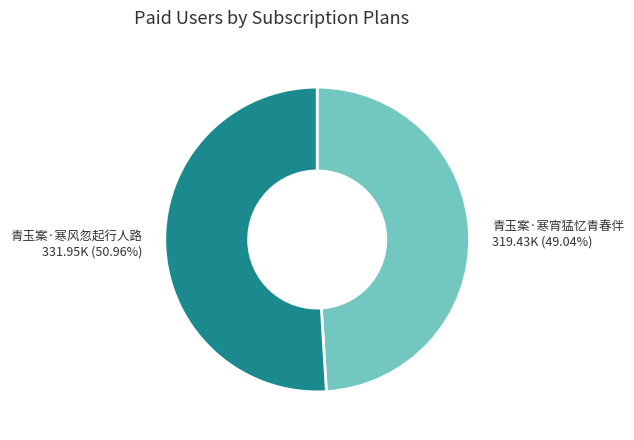

How many slices are in this pie chart?

2